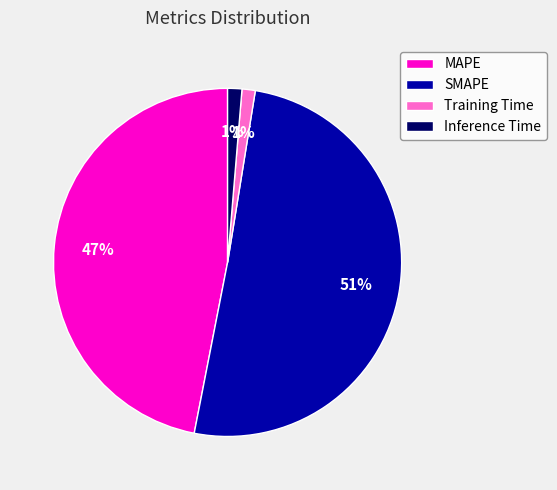

To the nearest percent, what is the average slice percentage?

25%